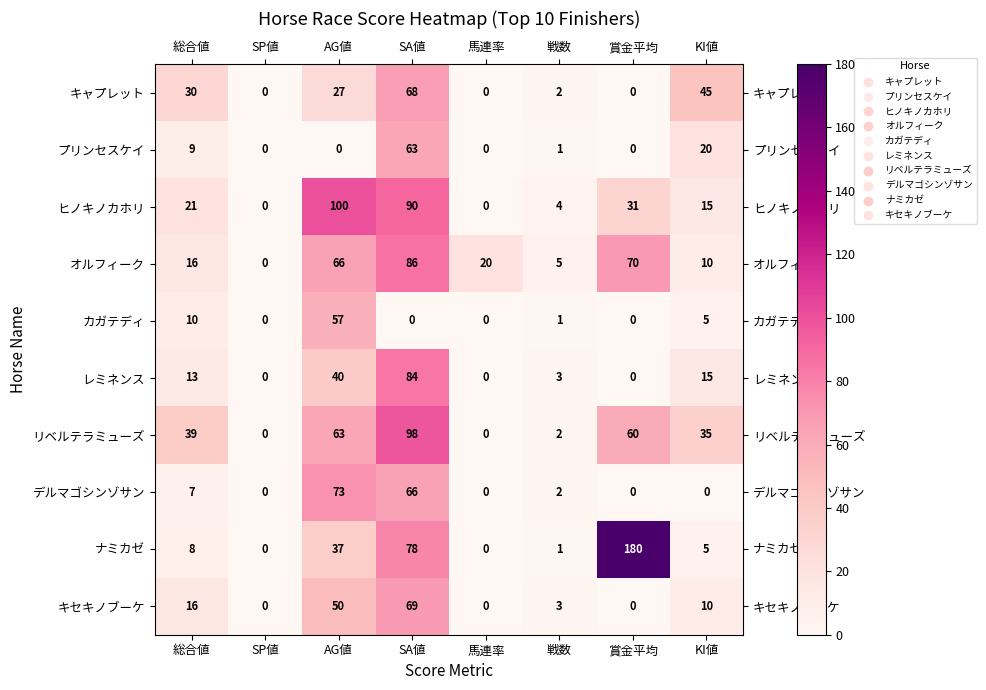

Where does the カガテディ series first go above 1?

総合値